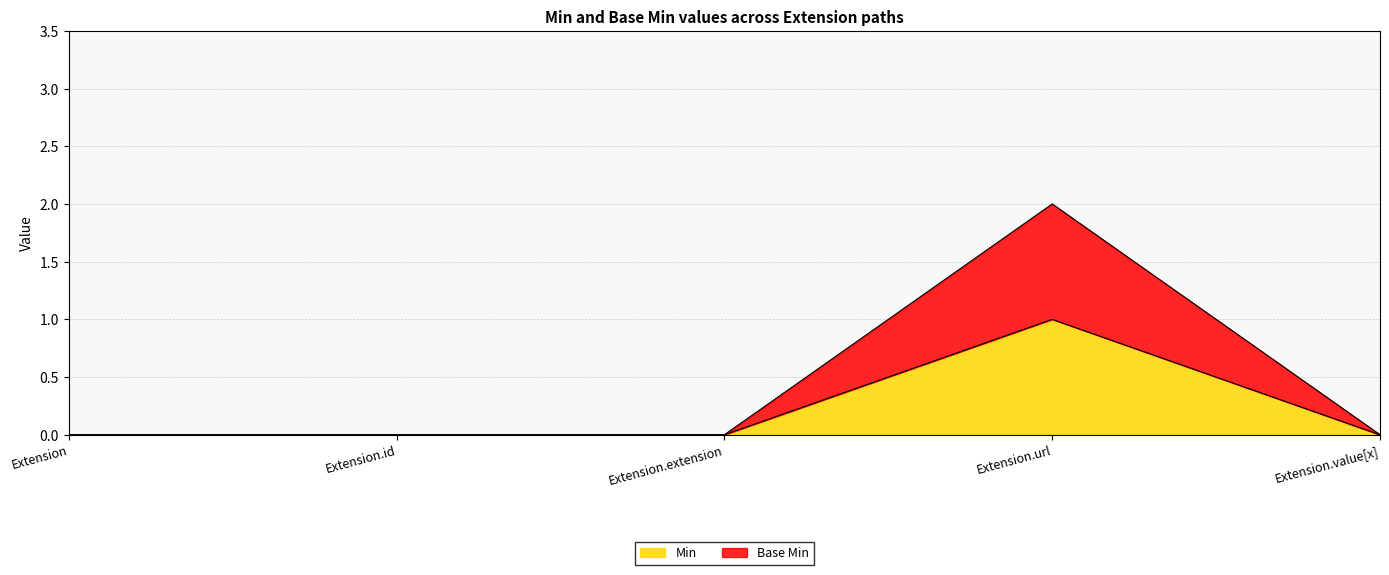

In Base Min, how many points are higher than both neighbors (excluding endpoints)?

1